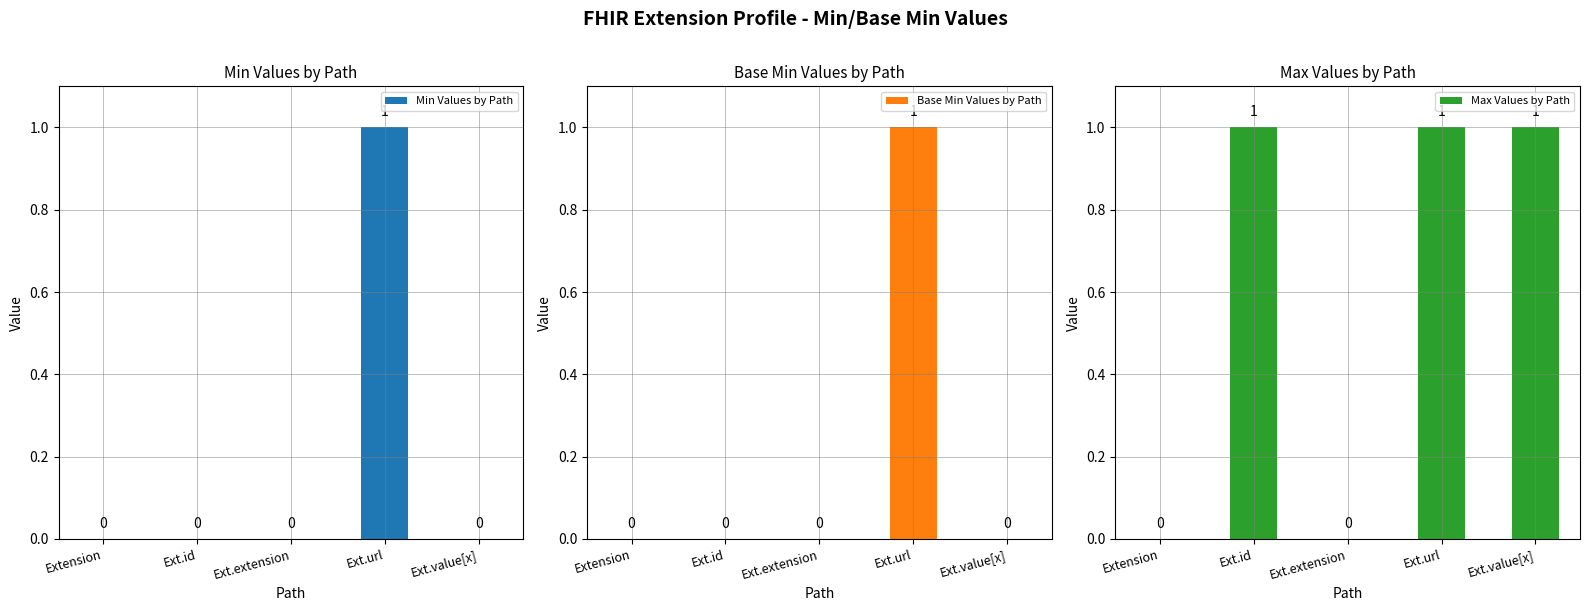

At which category does the chart reach its peak across all series?

Ext.url